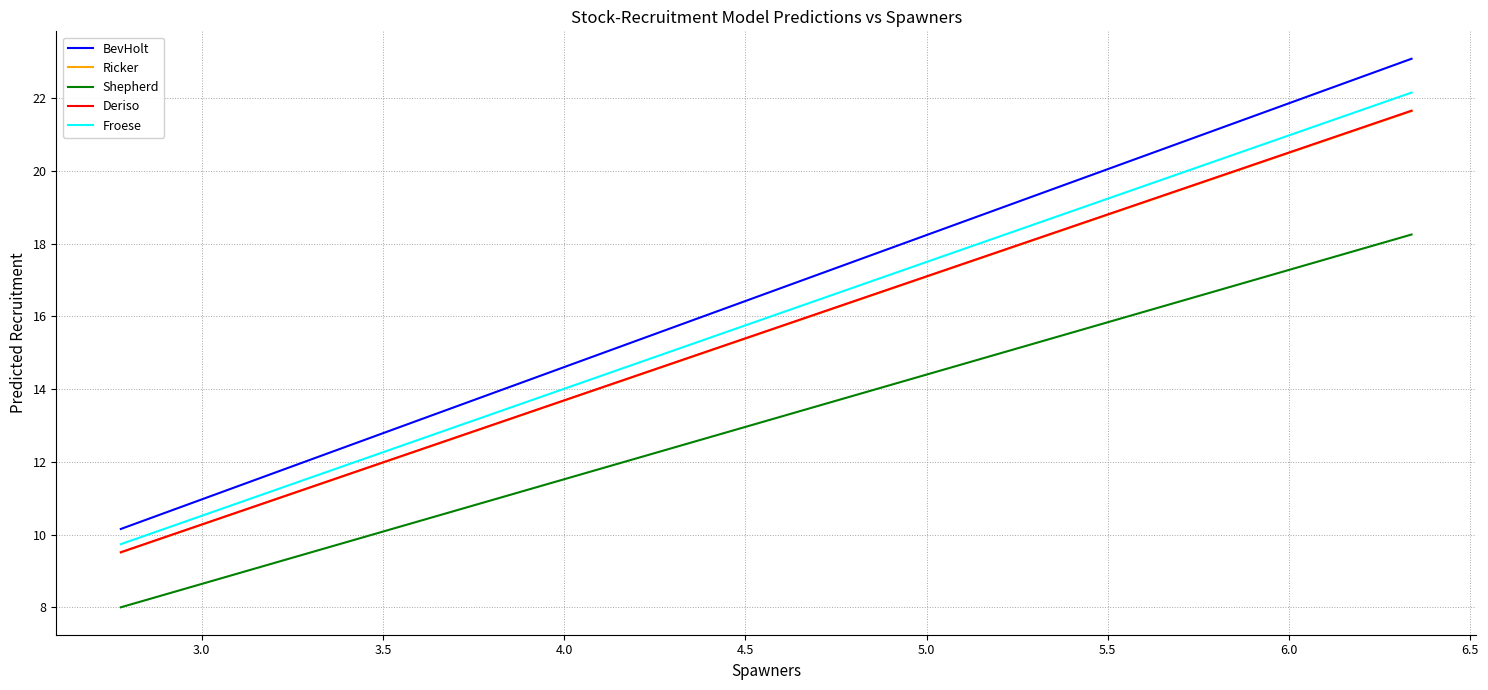

Is it true that Shepherd equals 4.0 at 5.5?

False